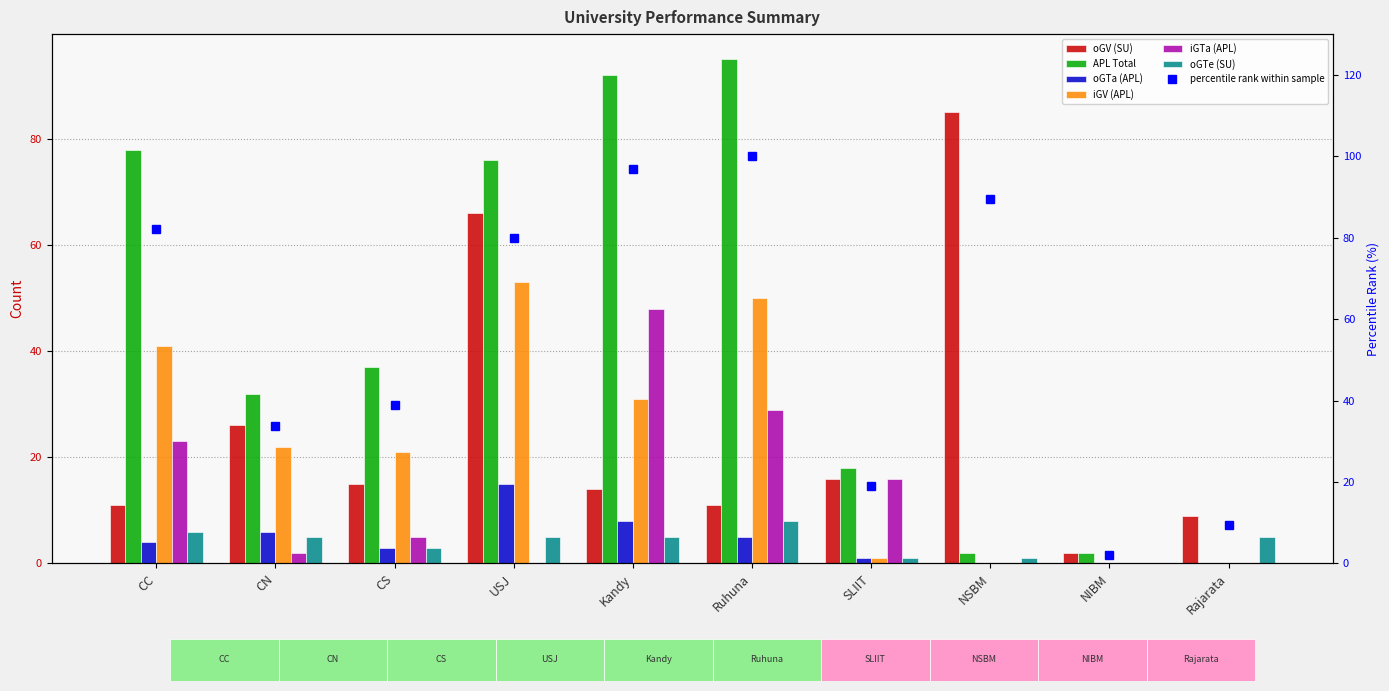

What is the approximate value of oGV (SU) at USJ?

66